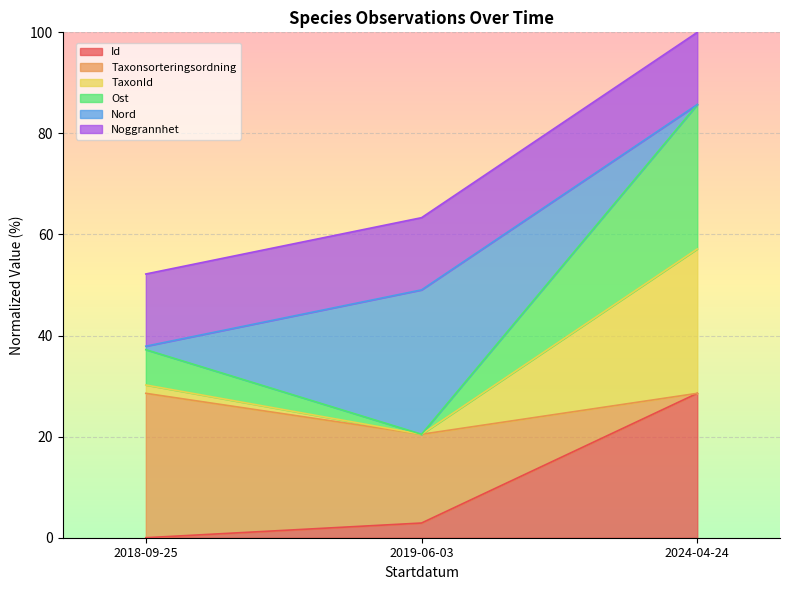

What is the total value across all series at 2019-06-03?

63.3